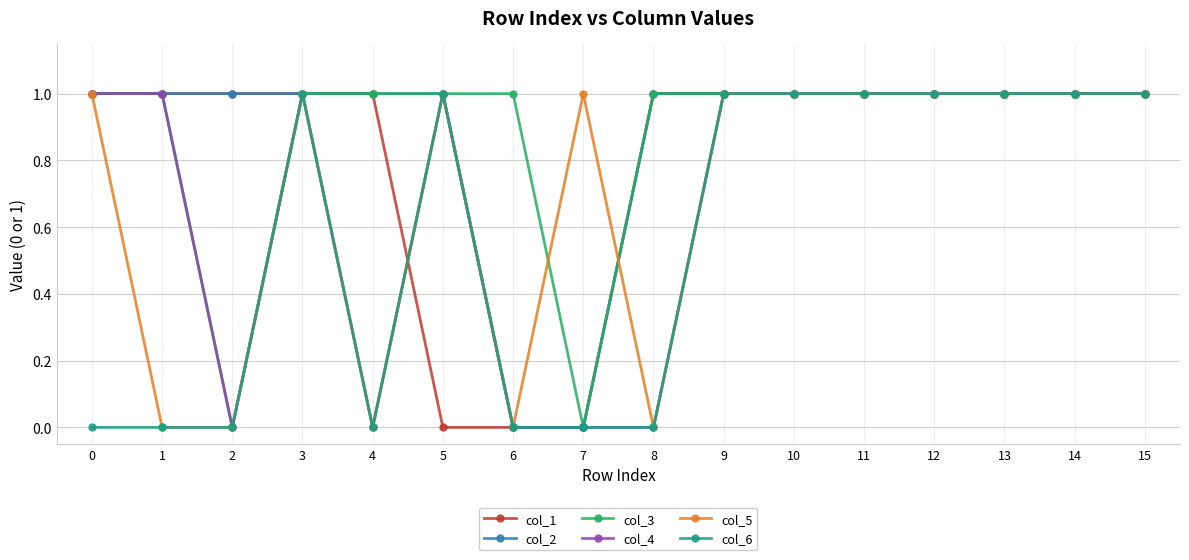

True or false: col_2 has a value of 1 at 15.

True